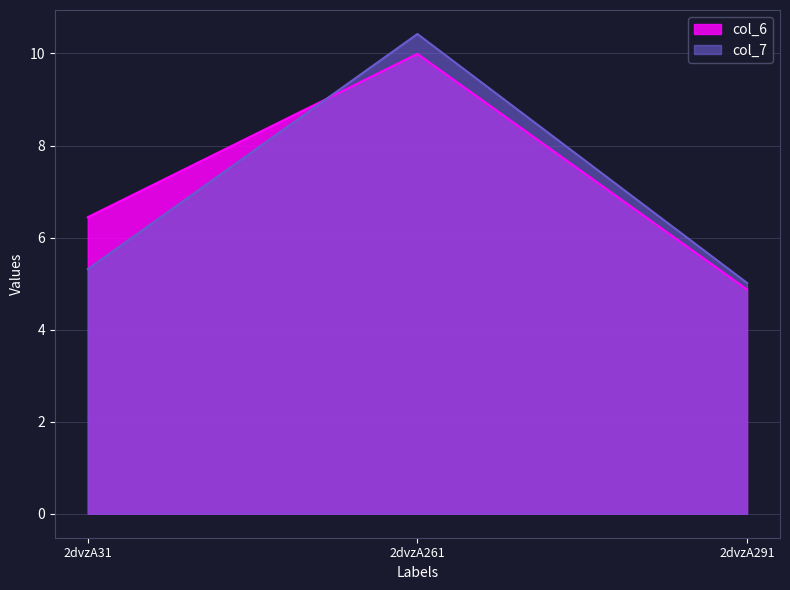

How many series are shown in this chart?

2